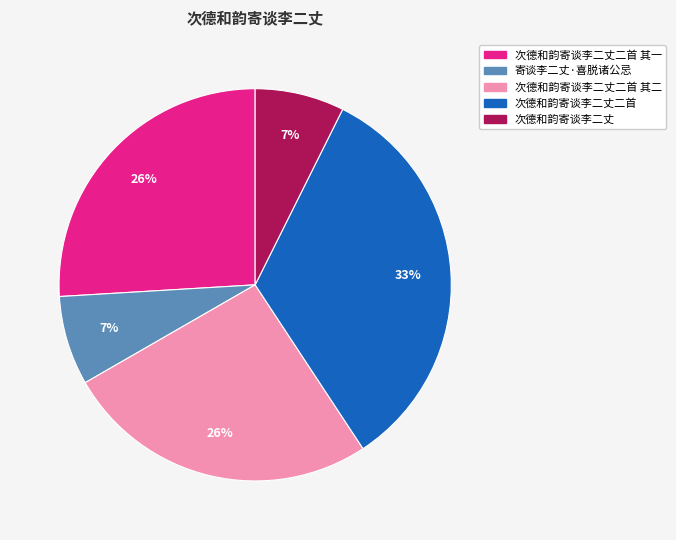

To the nearest percent, what is the difference between the largest and smallest slice percentages?

26%